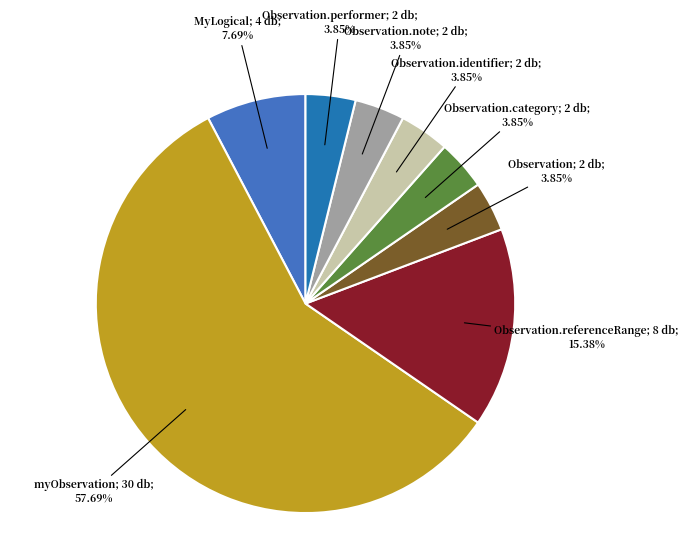

Does any single category account for the majority?

Yes